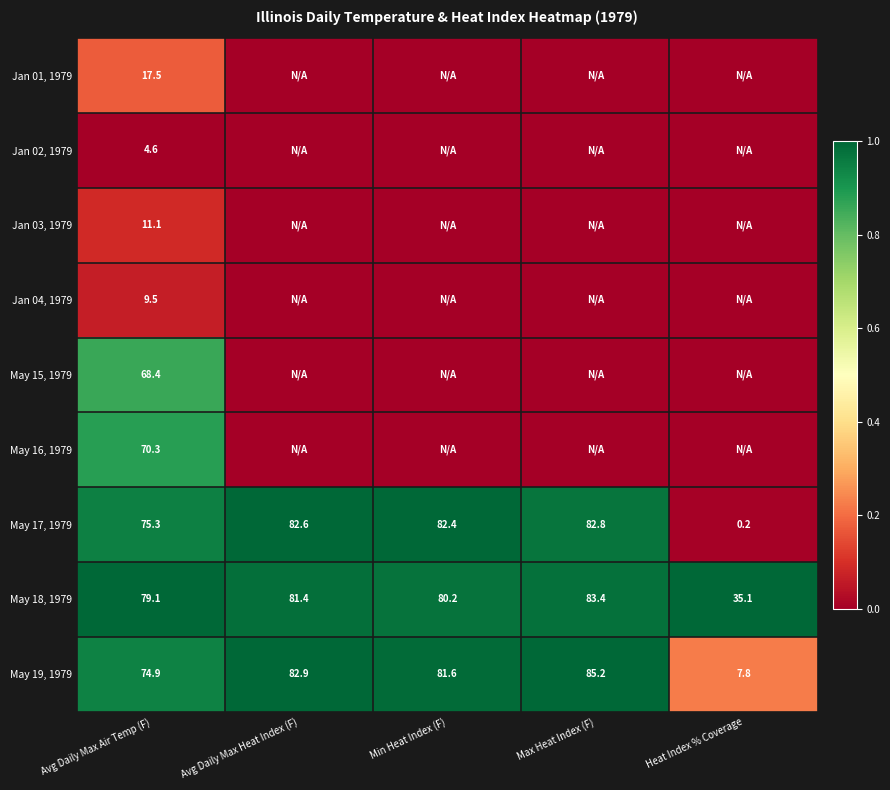

What is the approximate value of May 17, 1979 at Avg Daily Max Heat Index (F)?

82.6